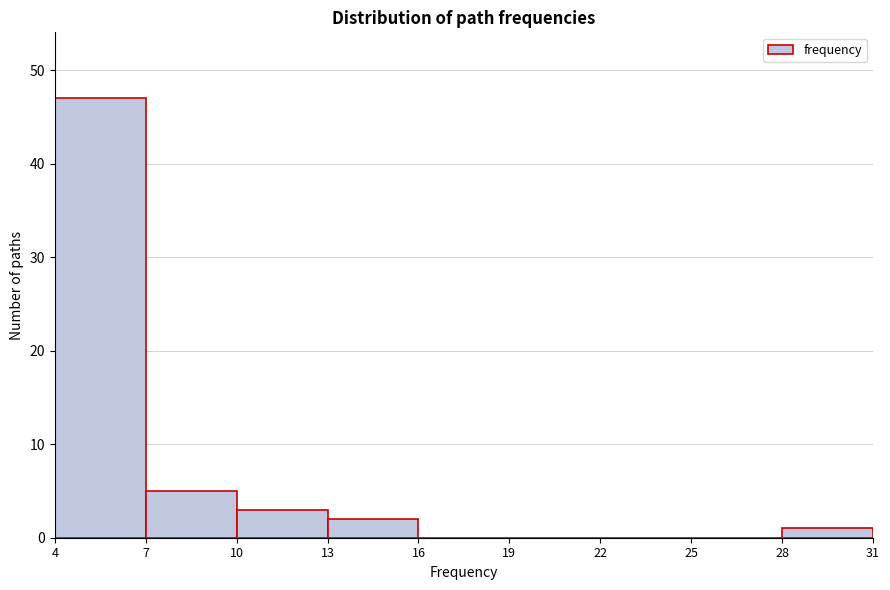

Over which range of the x-axis is the bar tallest?

4 to 7